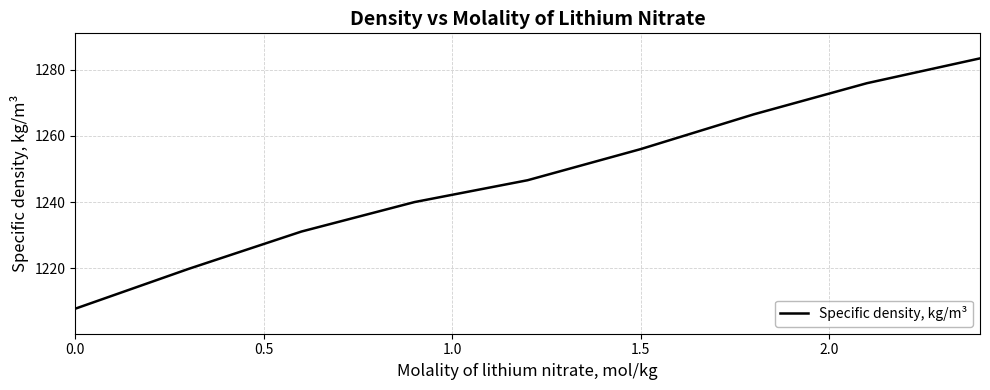

What is the difference between the maximum and minimum values?

75.6